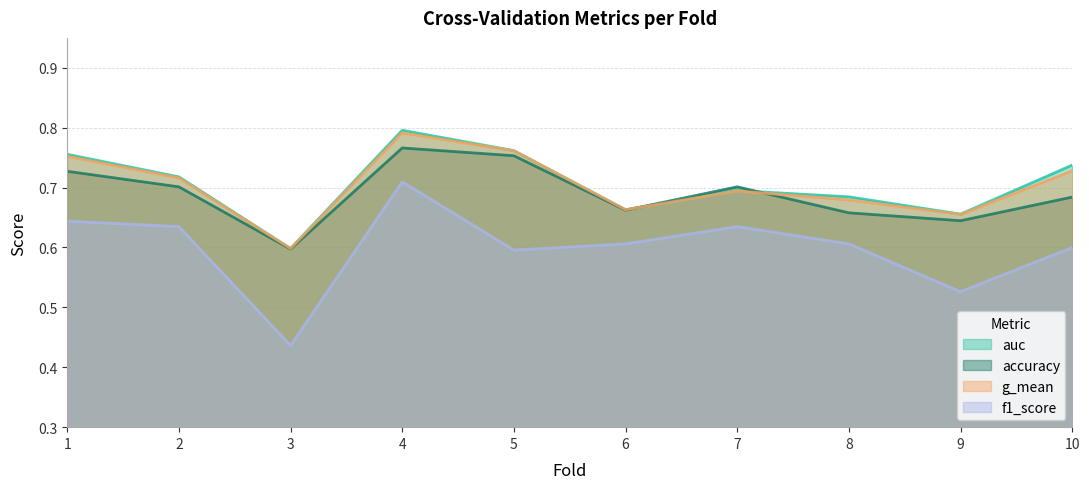

Count the number of data series in this chart.

4